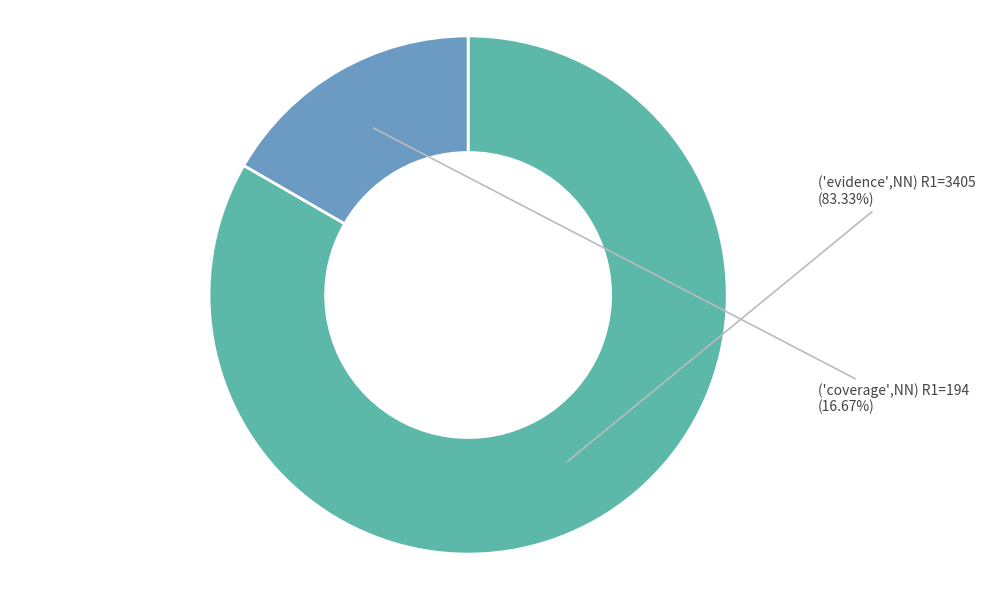

To the nearest percent, what portion does ('coverage',NN) R1=194 represent?

17%